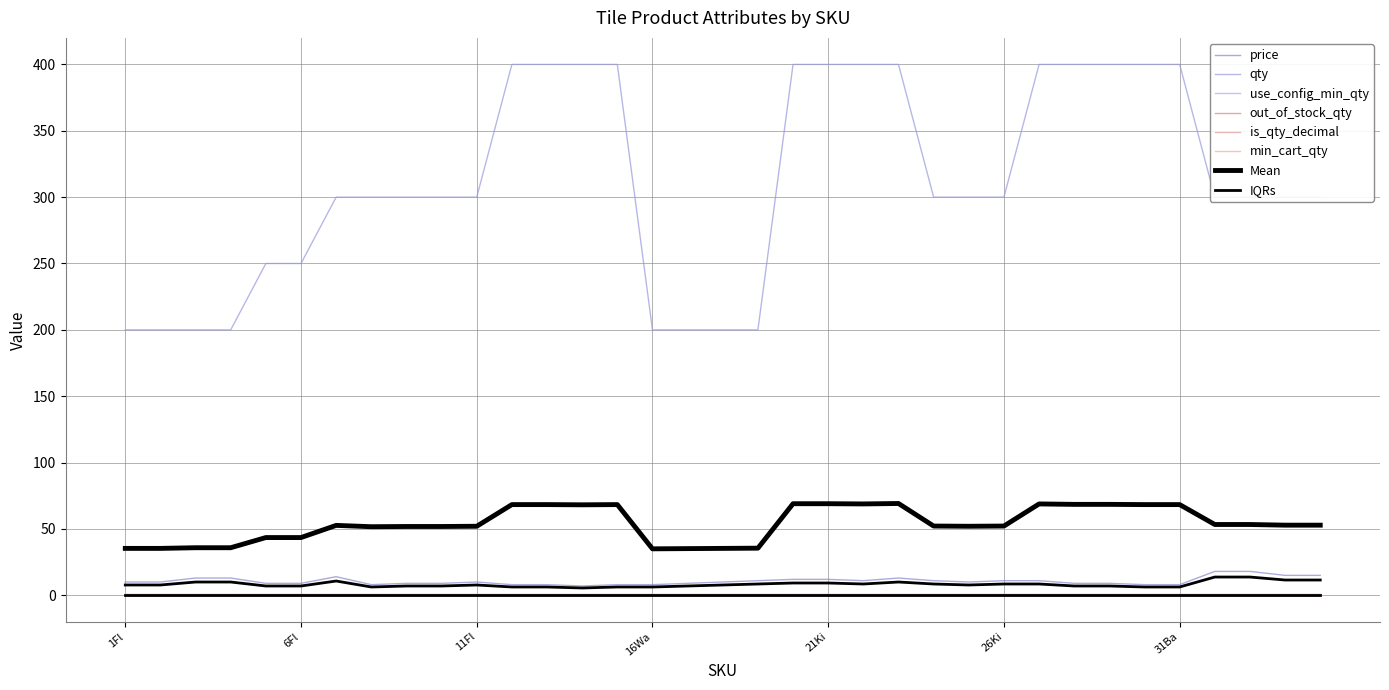

Where is price nearest to the value 12?

20Ki